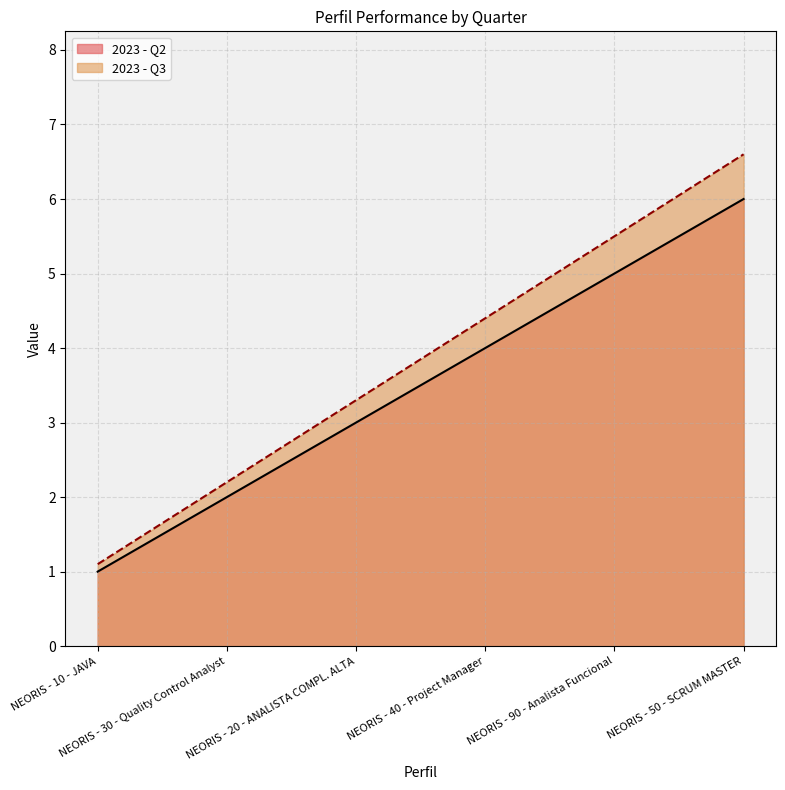

What is the sum of all 2023 - Q2 values?

21.0